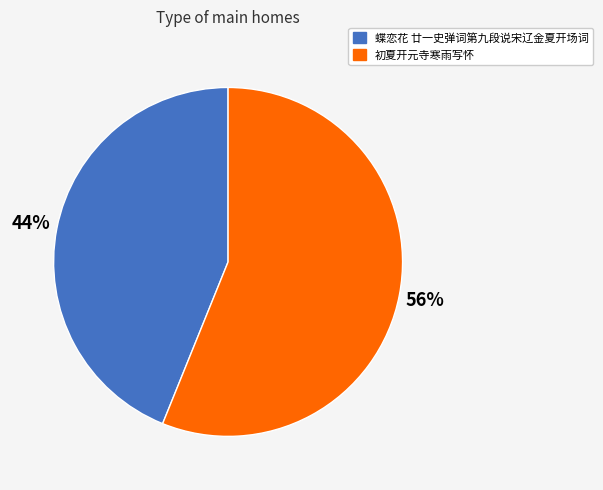

Do 蝶恋花 廿一史弹词第九段说宋辽金夏开场词 and 初夏开元寺寒雨写怀 together represent more than half of the pie?

Yes